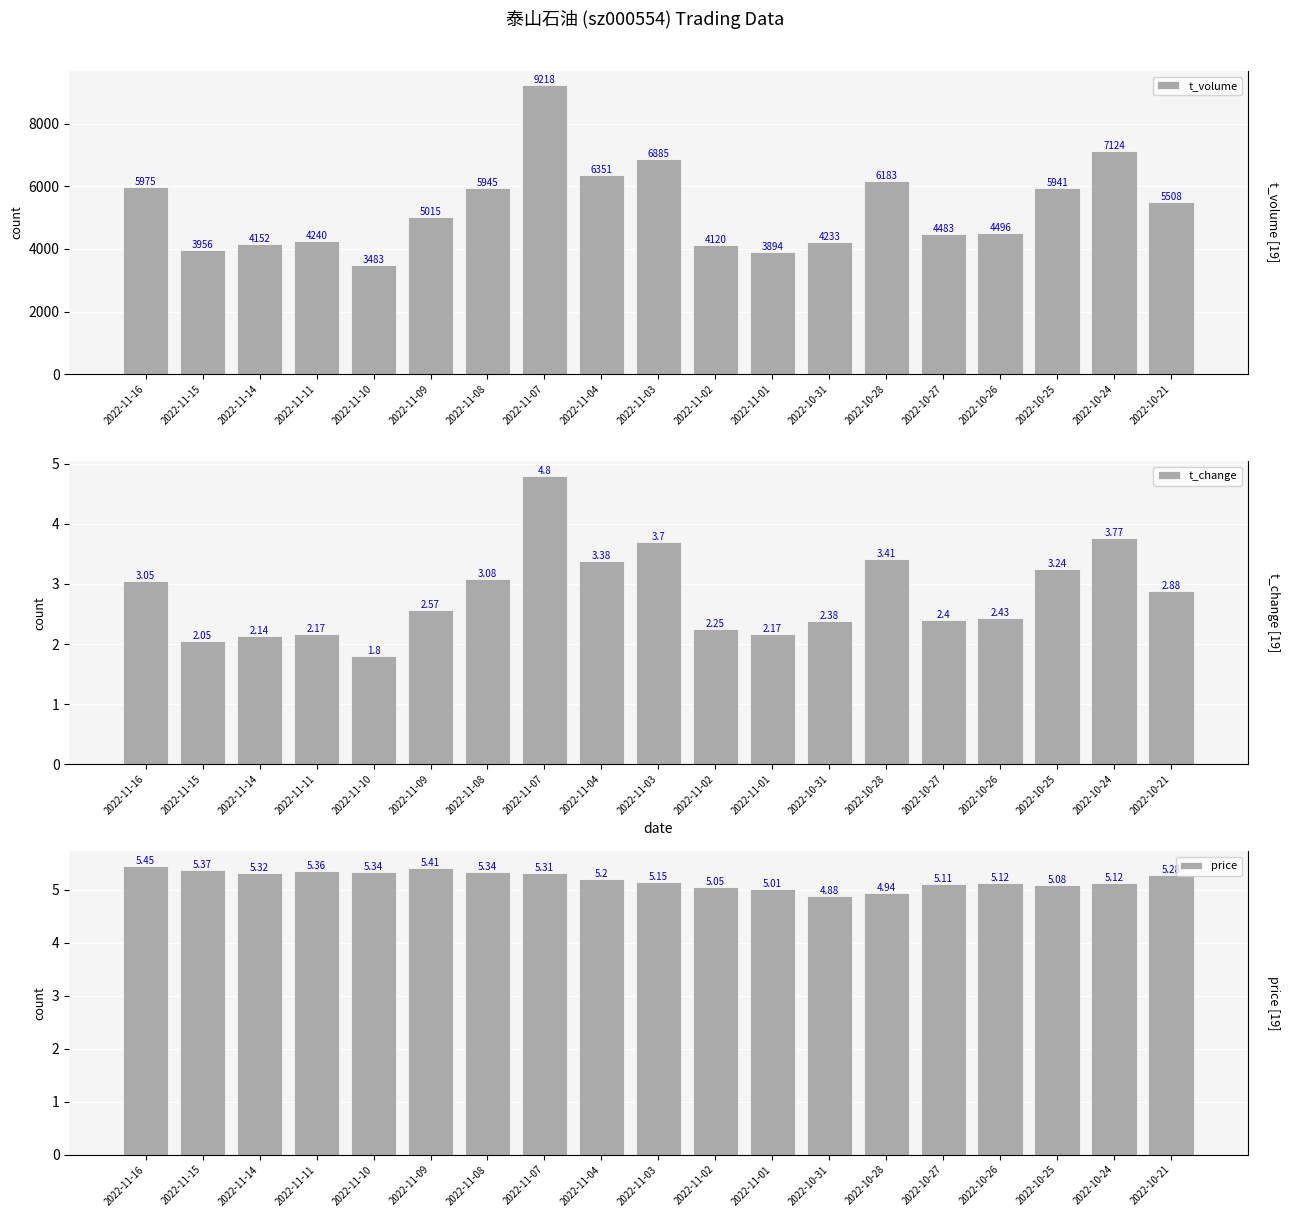

Reading right to left, what are all the values shown in this chart?

t_volume: 5508.0	7124.0	5941.0	4496.0	4483.0	6183.0	4233.0	3894.0	4120.0	6885.0	6351.0	9218.0	5945.0	5015.0	3483.0	4240.0	4152.0	3956.0	5975.0
t_change: 2.9	3.8	3.2	2.4	2.4	3.4	2.4	2.2	2.2	3.7	3.4	4.8	3.1	2.6	1.8	2.2	2.1	2.0	3.0
price: 5.3	5.1	5.1	5.1	5.1	4.9	4.9	5.0	5.0	5.2	5.2	5.3	5.3	5.4	5.3	5.4	5.3	5.4	5.5